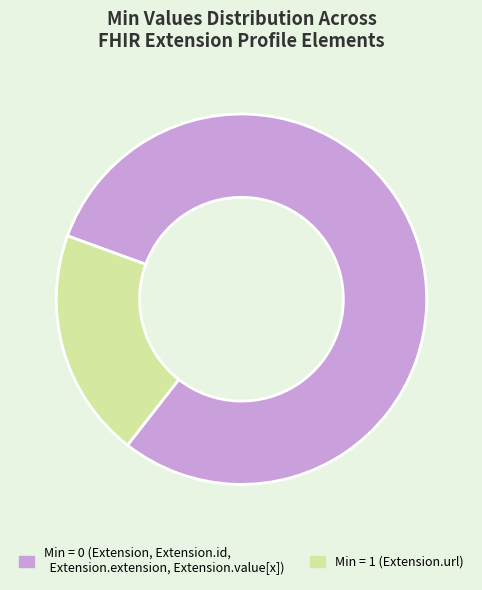

Count the number of slices in the pie.

2